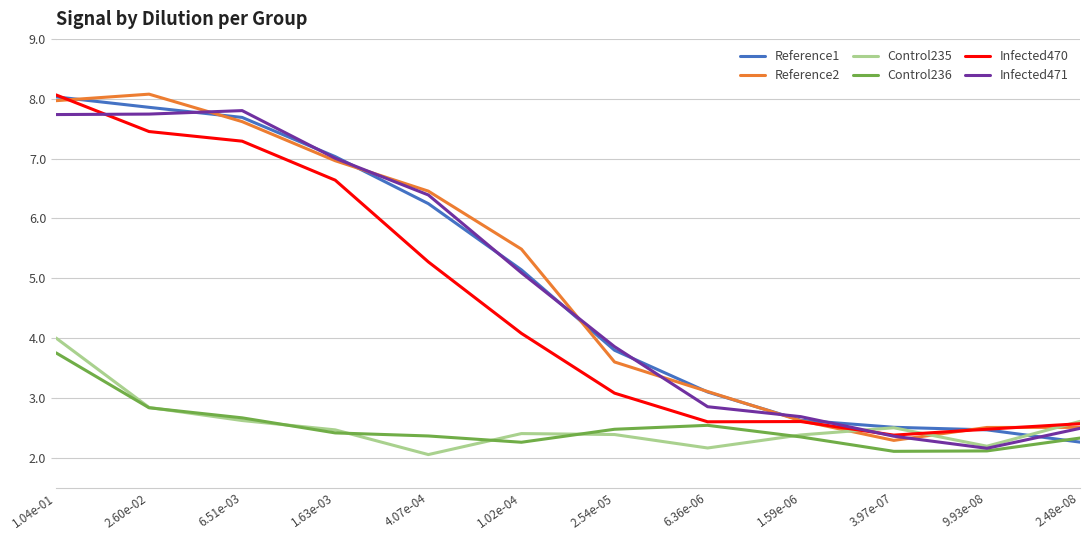

What is the maximum value shown in the chart?

8.1